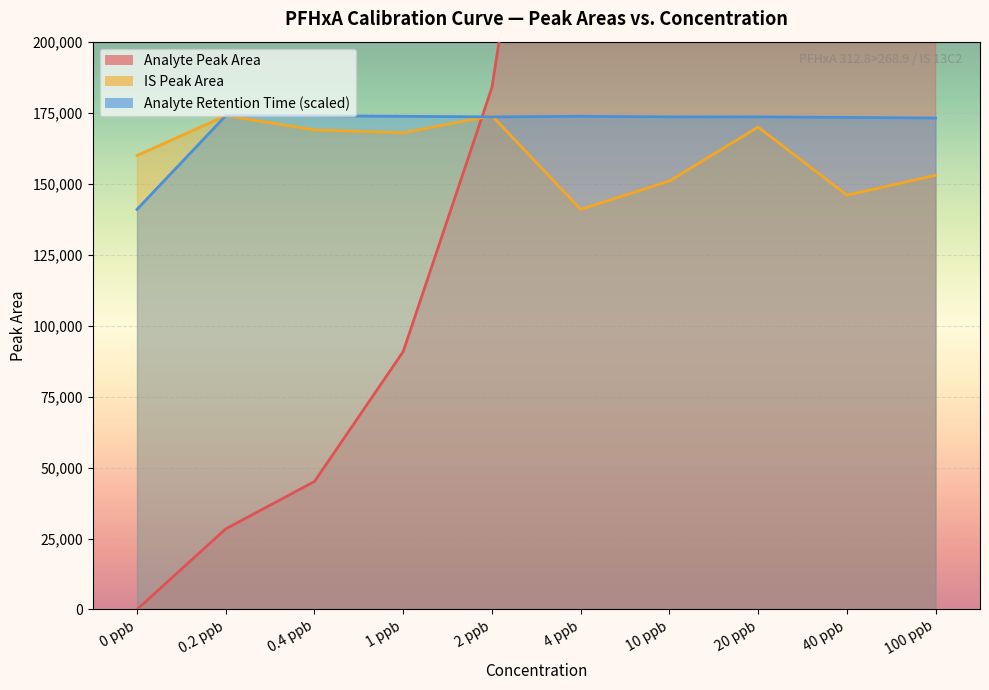

What is the sum of all Internal Standard Peak Area values?

1606000